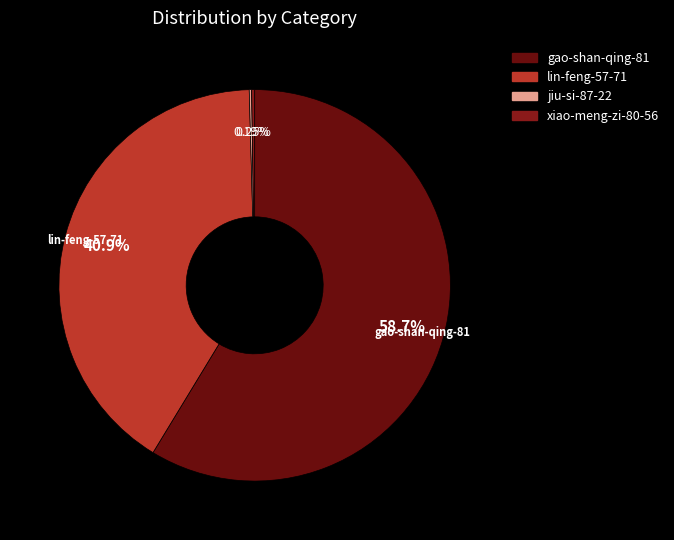

To the nearest percent, what is the average slice percentage?

25%